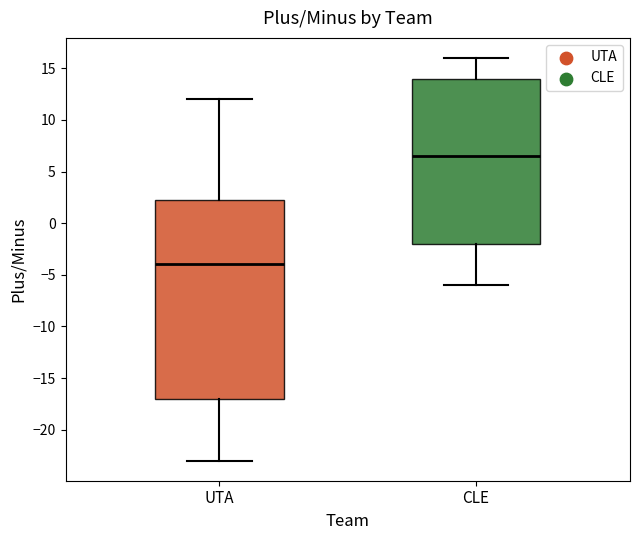

Where is the lower edge of the box for CLE on the y-axis? The values are not printed on the chart, so give them approximately, as read against the axis.

-2.0